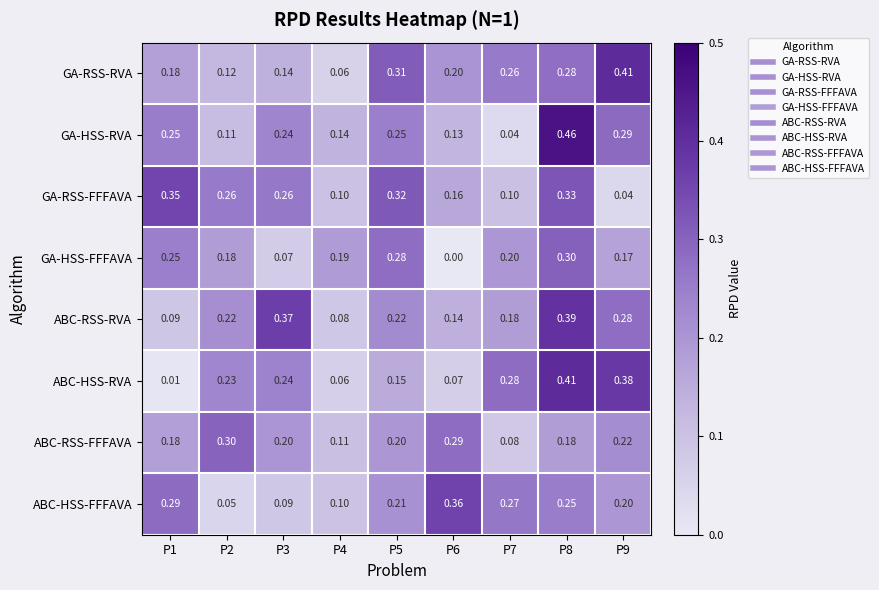

At P7, list the series in order from smallest to largest.

GA-HSS-RVA, ABC-RSS-FFFAVA, GA-RSS-FFFAVA, ABC-RSS-RVA, GA-HSS-FFFAVA, GA-RSS-RVA, ABC-HSS-FFFAVA, ABC-HSS-RVA